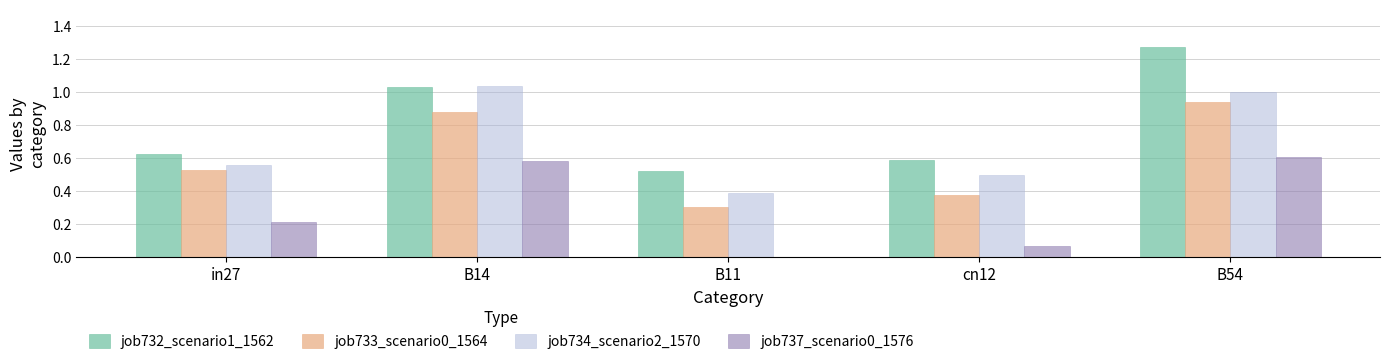

Count the number of data series in this chart.

4